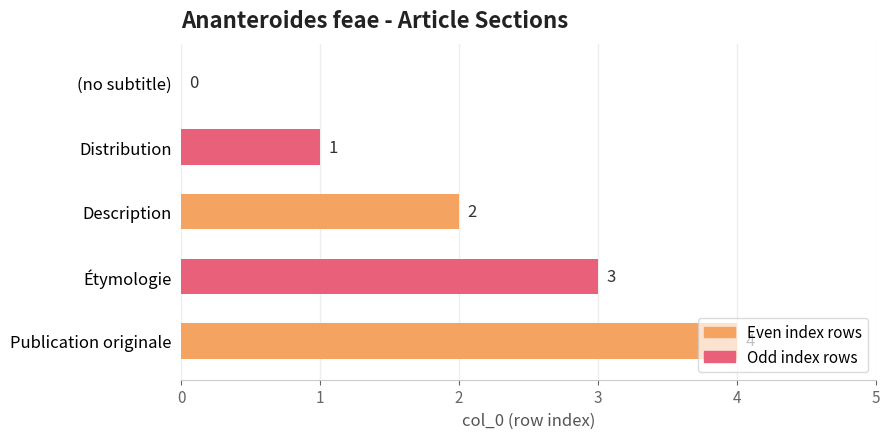

Is it true that the value at Publication originale is 4?

True